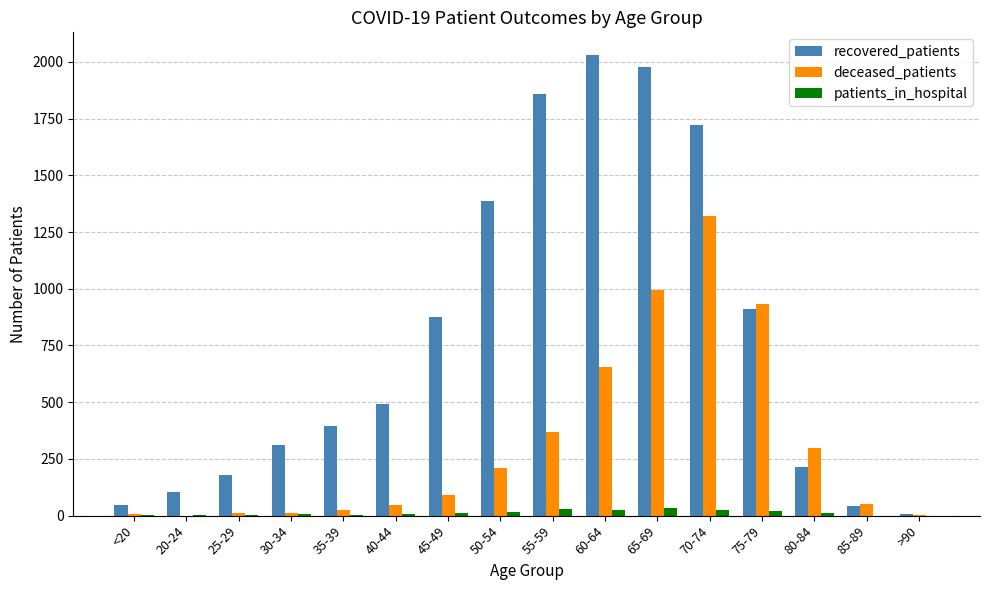

Between 20-24 and >90, which series saw the biggest shift?

recovered_patients